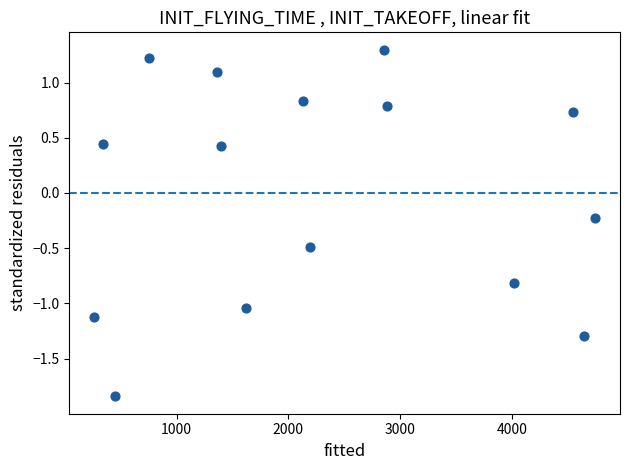

What is the range of X values (max minus min)?

4479.0